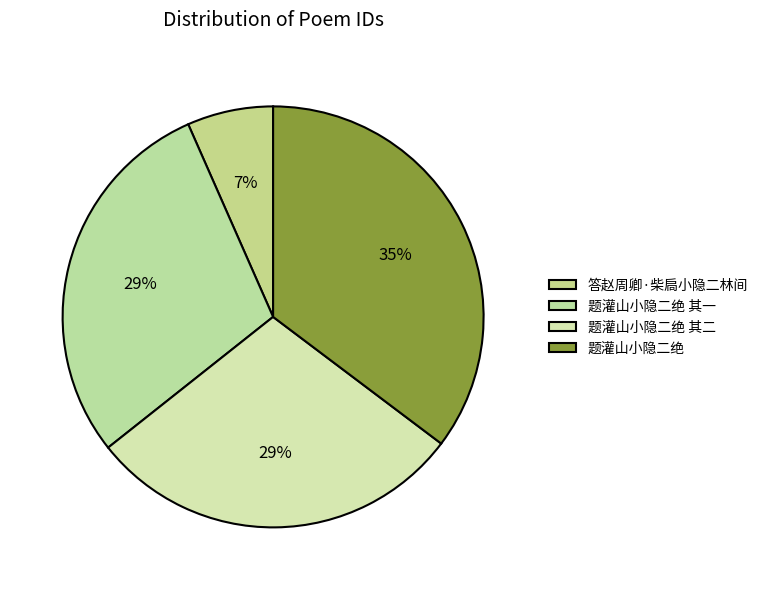

To the nearest percent, what is the difference between the largest and smallest slice percentages?

29%